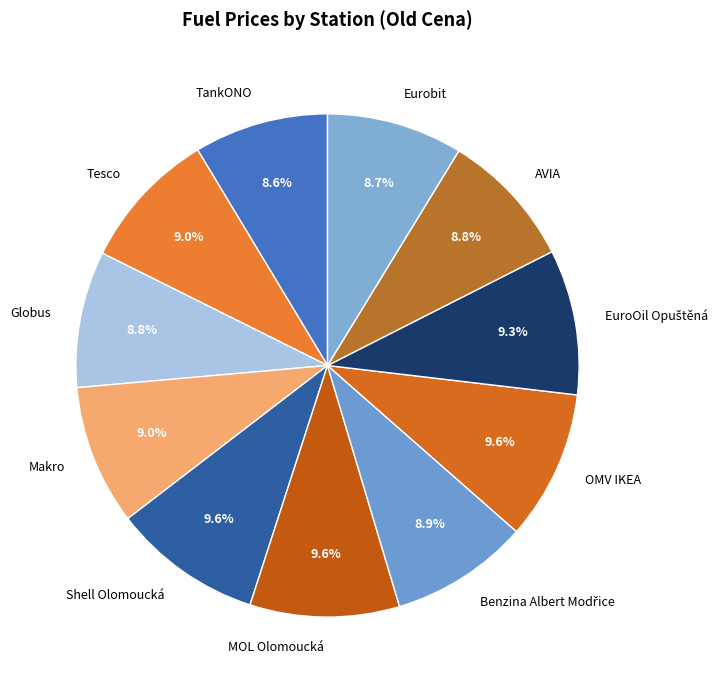

How much of the chart is everything except Tesco?

91.0%